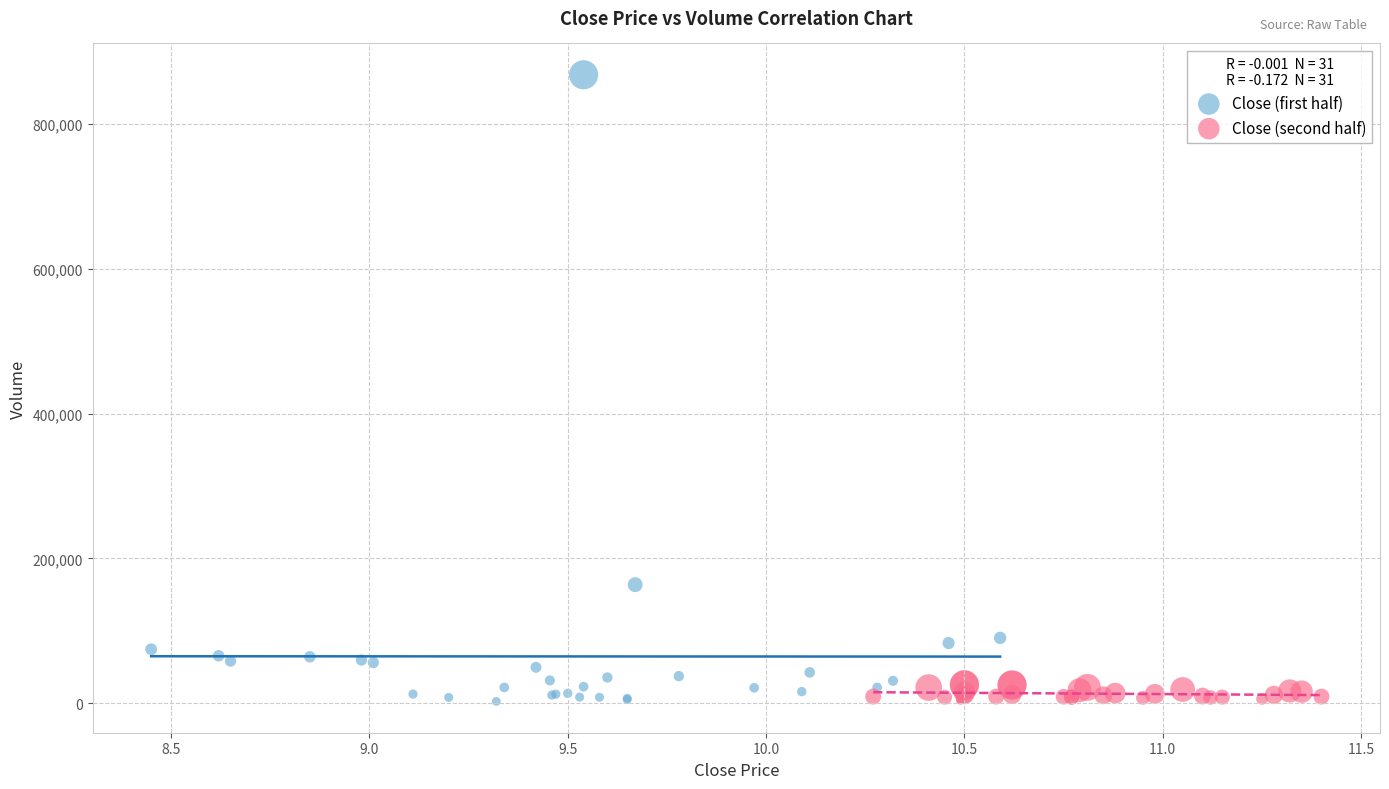

Which series reaches the maximum Y coordinate?

Close (first half)